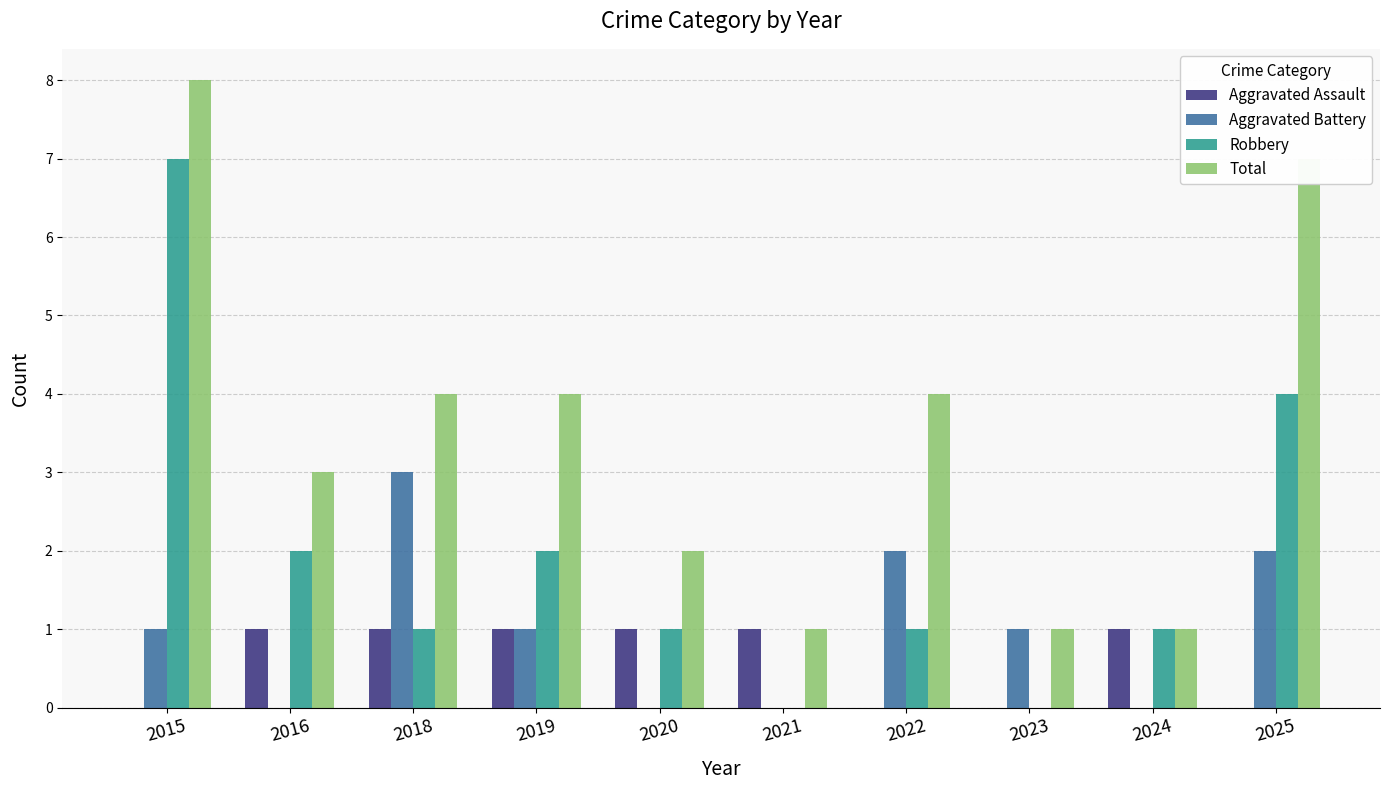

True or false: Aggravated Battery has a value of 3 at 2018.

True